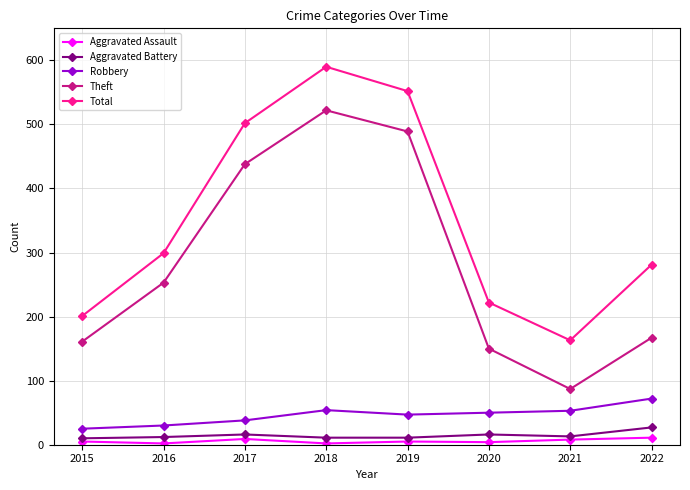

What is the difference between the Aggravated Assault values at 2021 and 2016?

6